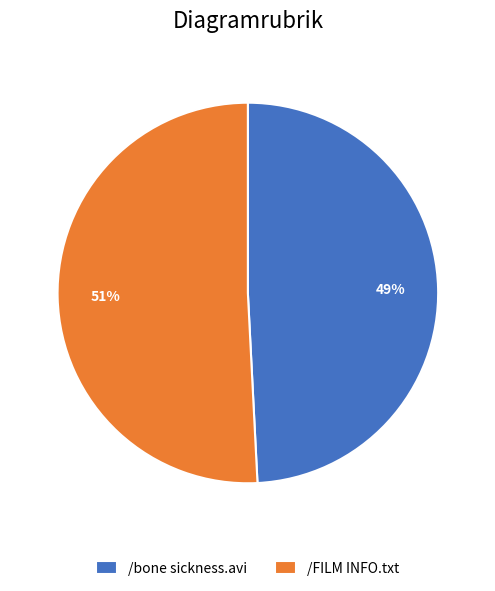

Is the sum of /FILM INFO.txt and /bone sickness.avi greater than half?

Yes